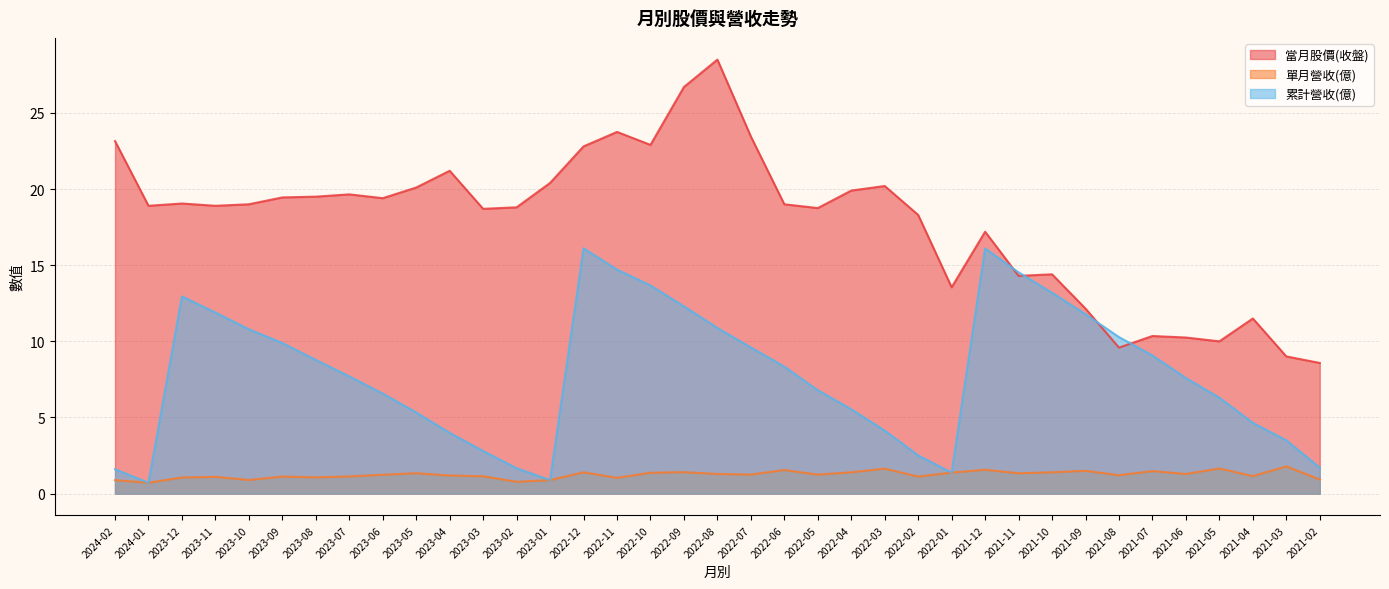

True or false: 當月股價(收盤) and 累計營收(億) intersect in this chart.

True